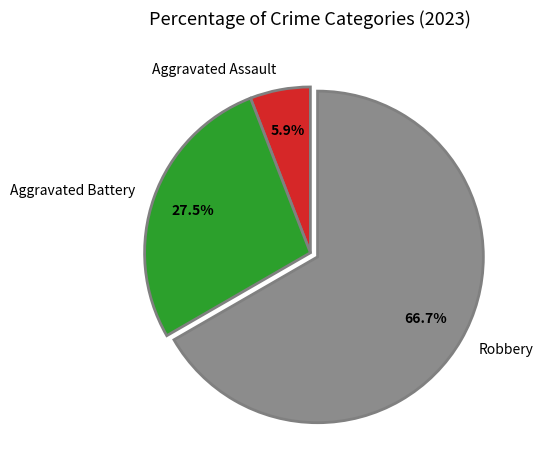

What percentage do Robbery and Aggravated Assault together represent?

72.5%